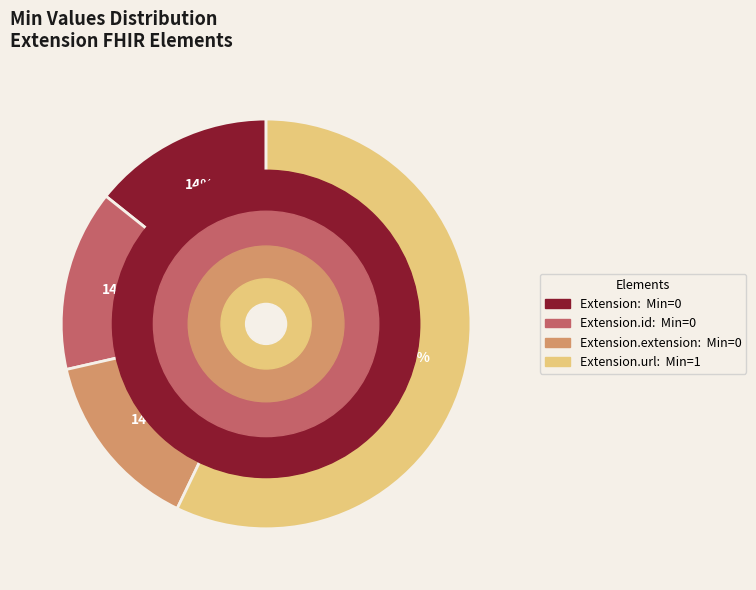

Does any single category account for the majority?

Yes